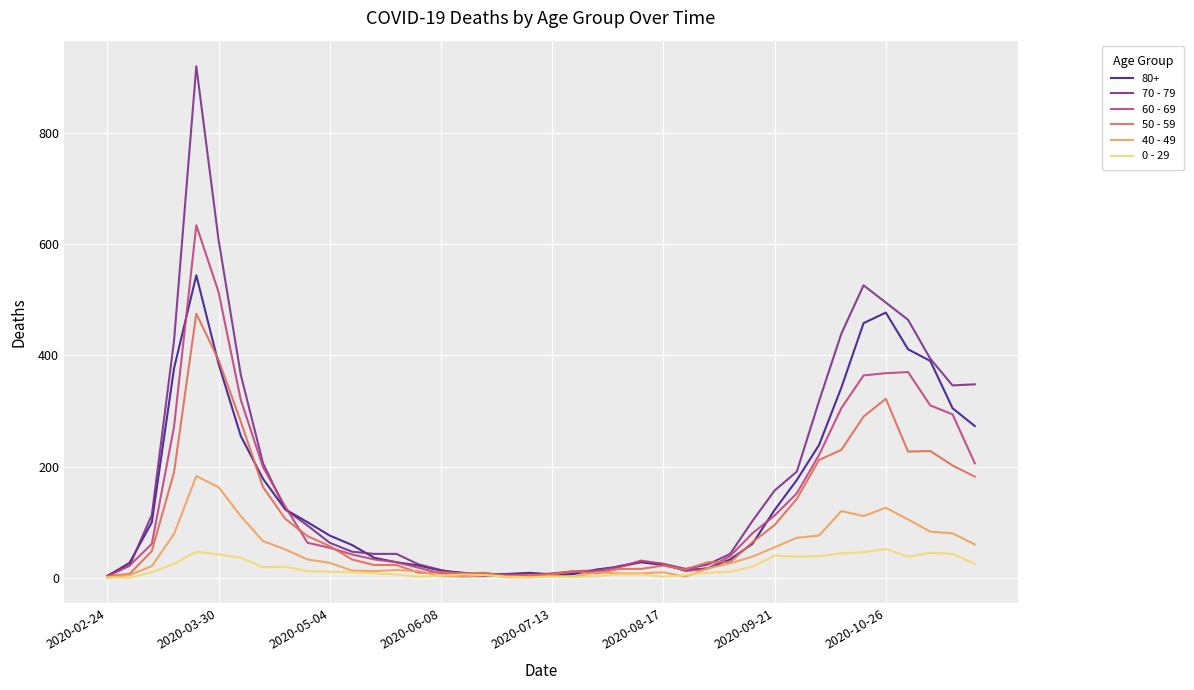

What is the difference between the maximum and minimum values in the 50 - 59 series?

472